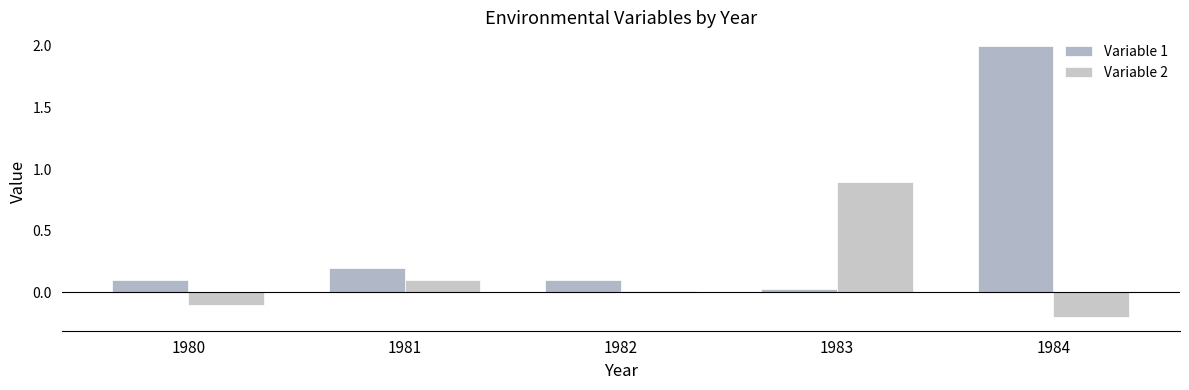

Is it true that Variable 1 equals 0.1 at 1982?

True